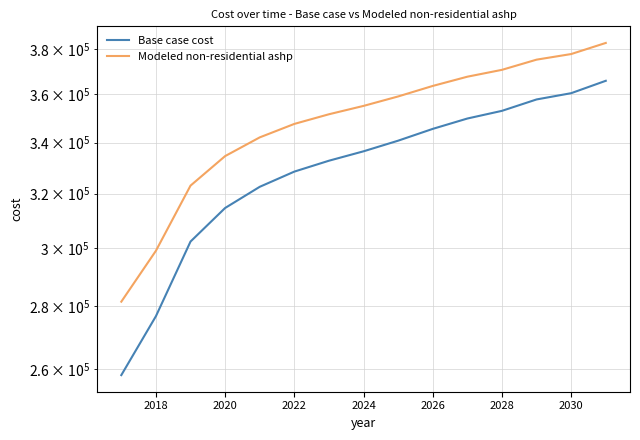

Is the value of Modeled non-residential ashp at 2020 greater than the value of Base case cost at 2018?

Yes